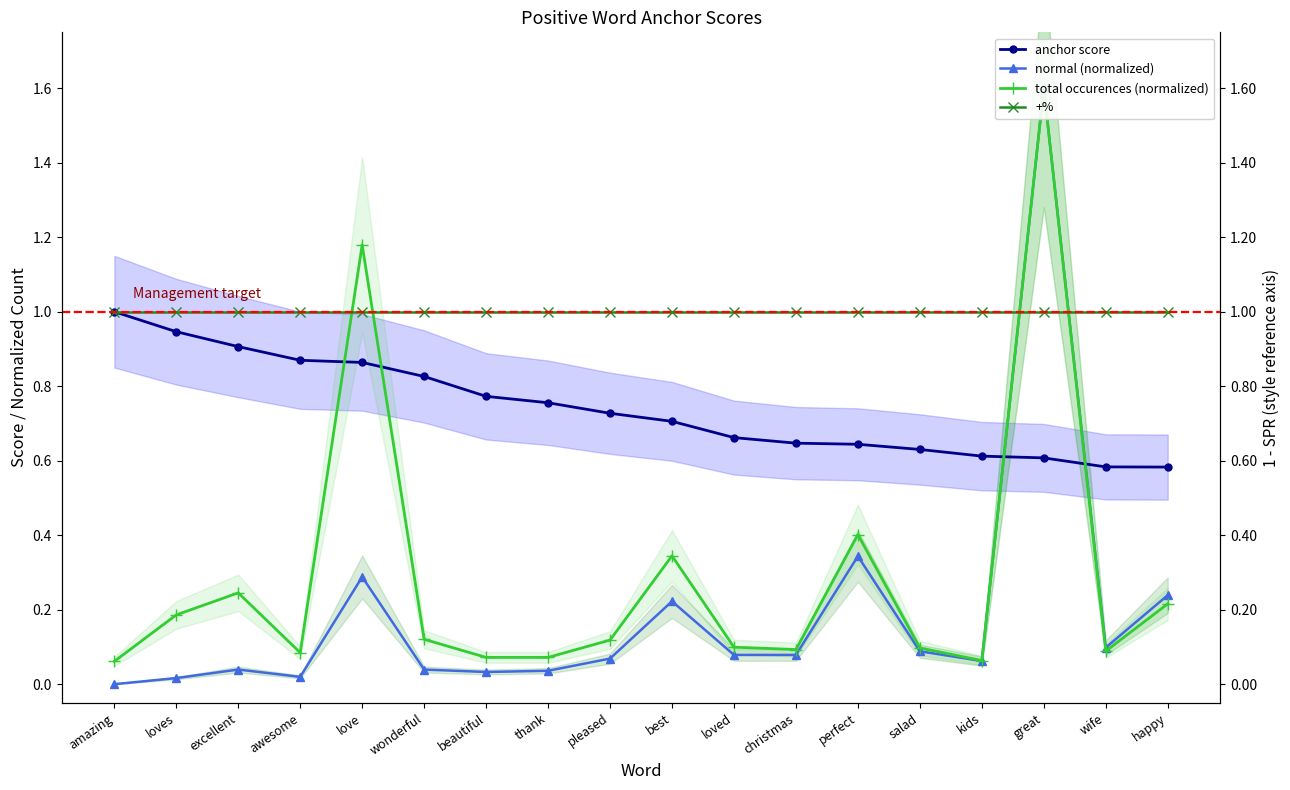

What is the value of the normal (normalized) point at the 10th from the left?

0.2